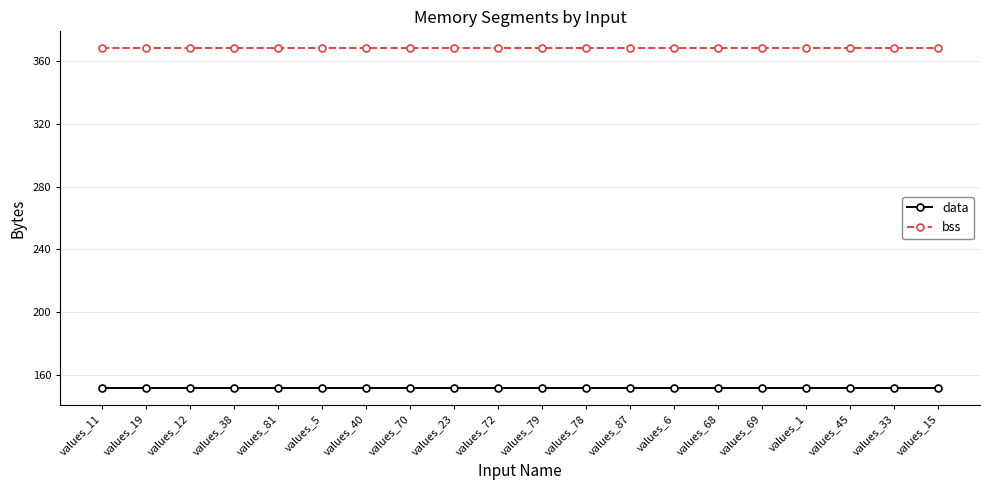

What is the spread (max minus min) of values at values_81?

216